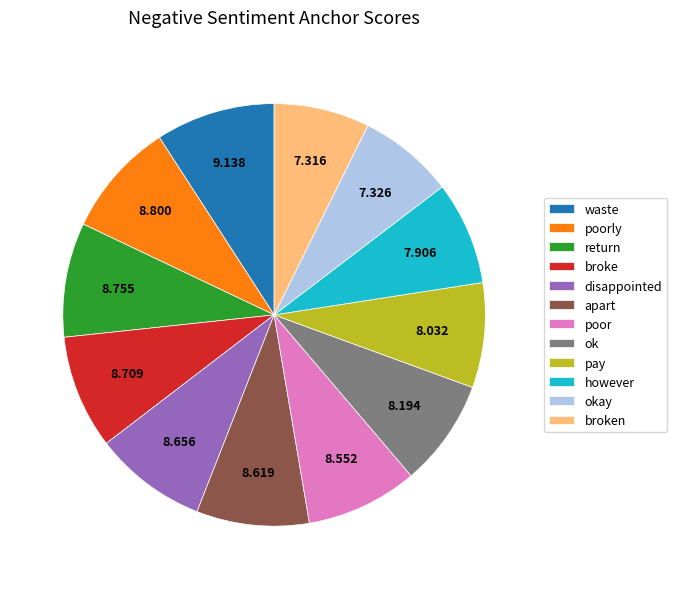

Between ok and okay, which is larger?

ok